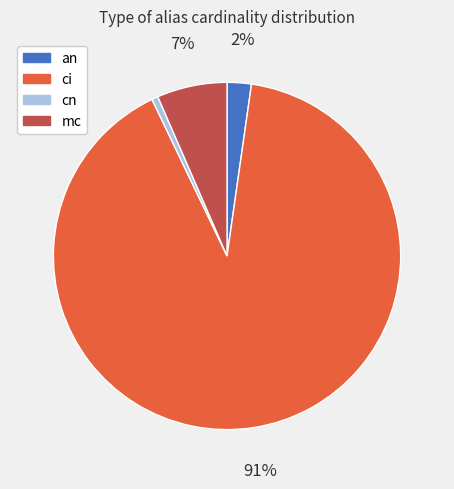

Count the number of slices in the pie.

4